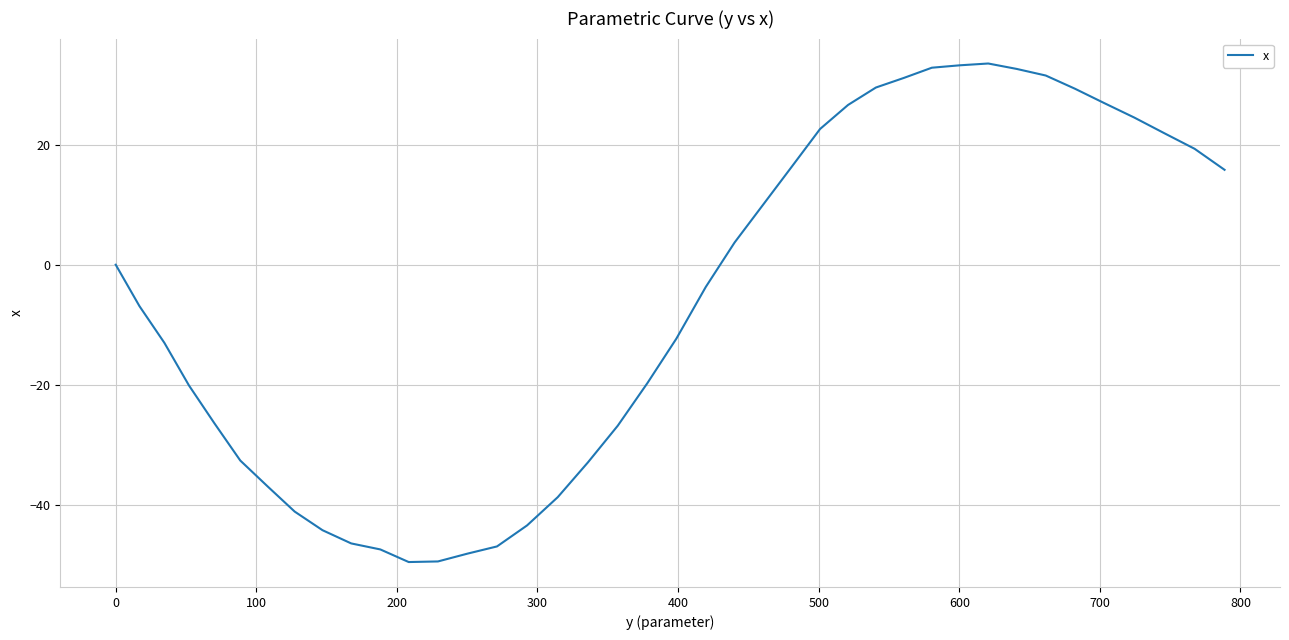

What is the smallest value displayed?

-49.5